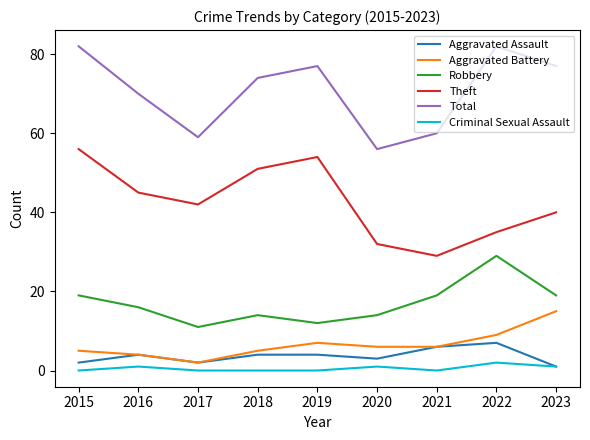

The value of Aggravated Assault at 2017 is 2. True or false?

True